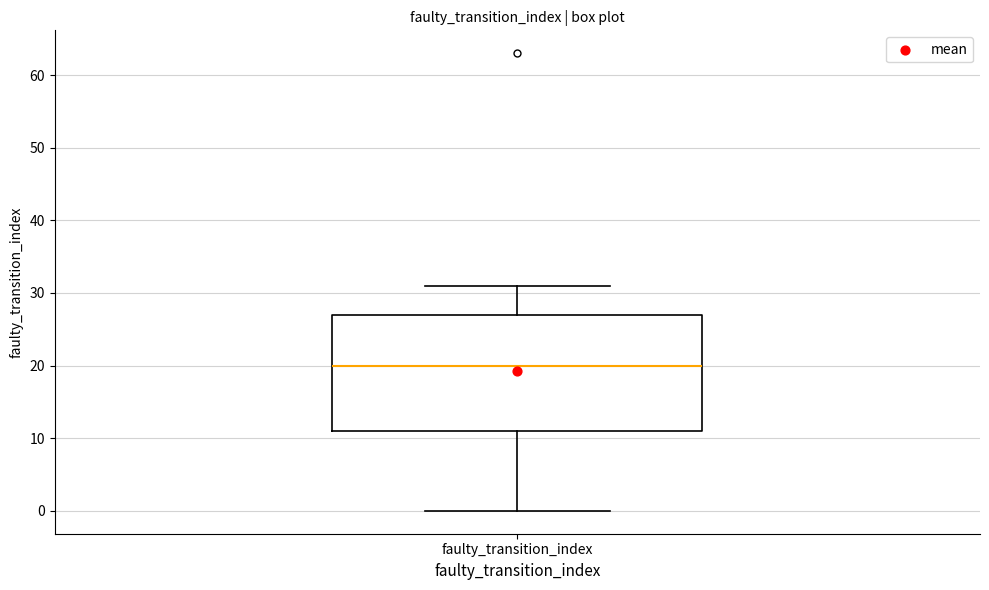

Read this box plot against the y-axis: the position of the median line, the range covered by the box, and the ends of both whiskers. The values are not printed on the chart, so give them approximately, as read against the axis.

median 20, box 11 to 27, whiskers 0 to 31